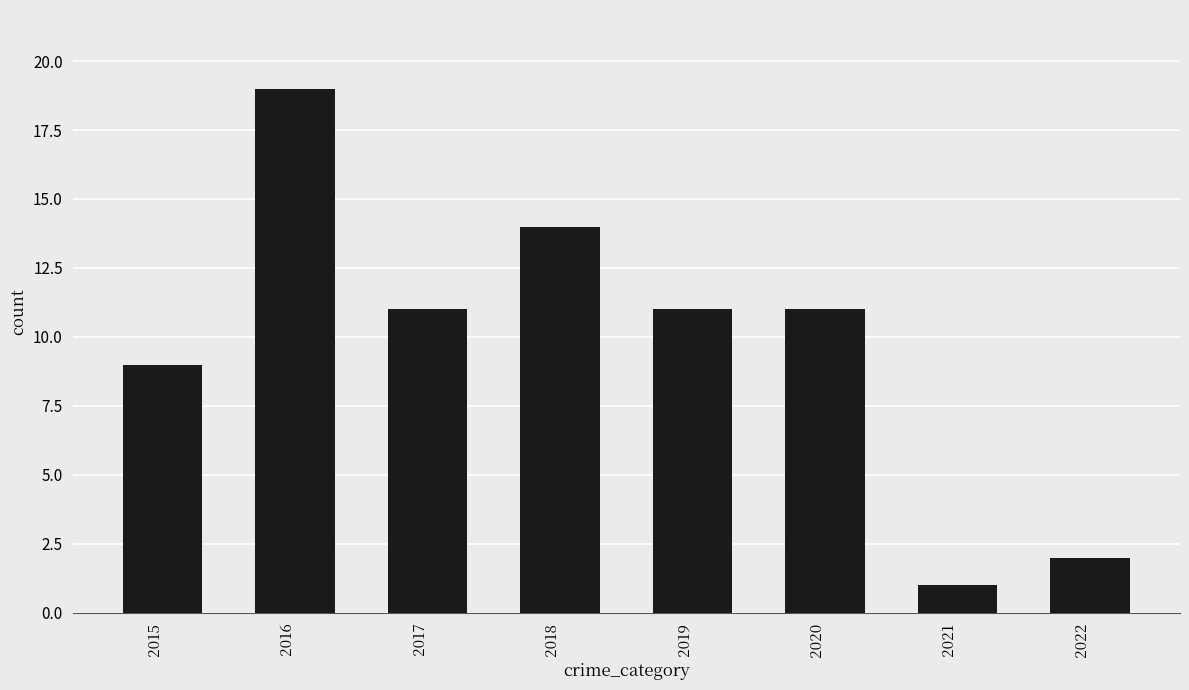

Count the values in the range 9 to 14.

5